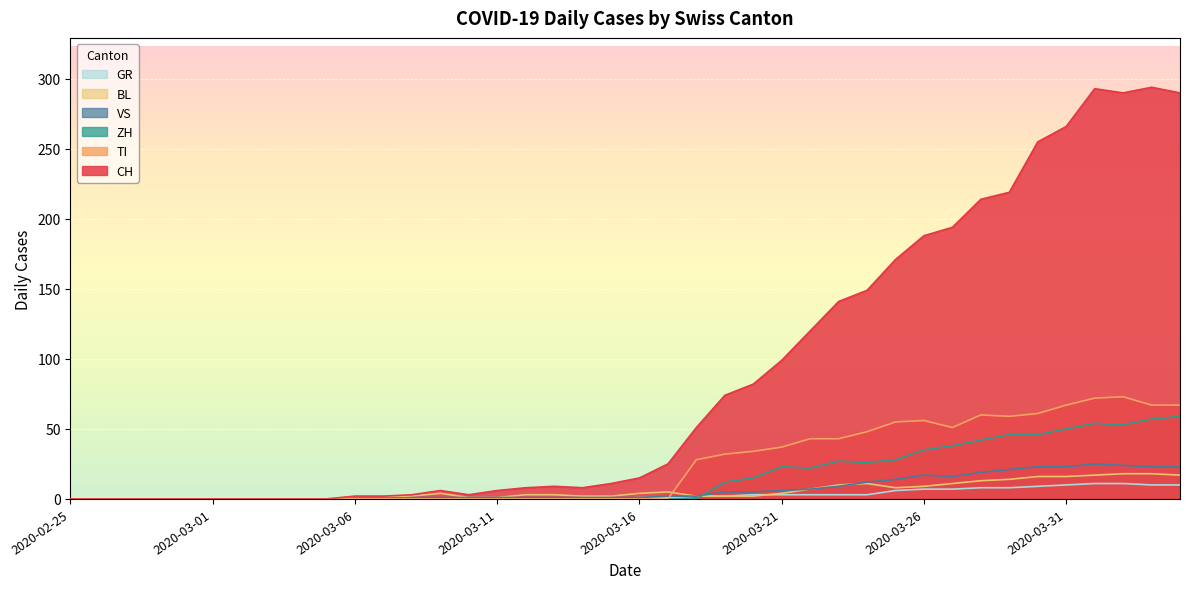

How many values in the BL series are below 3?

20